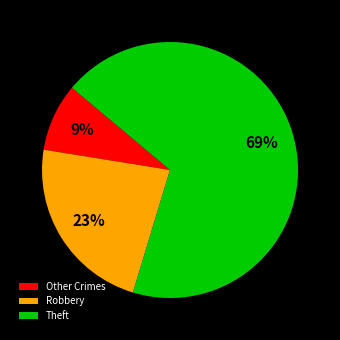

To the nearest percent, what is the average slice percentage?

33%